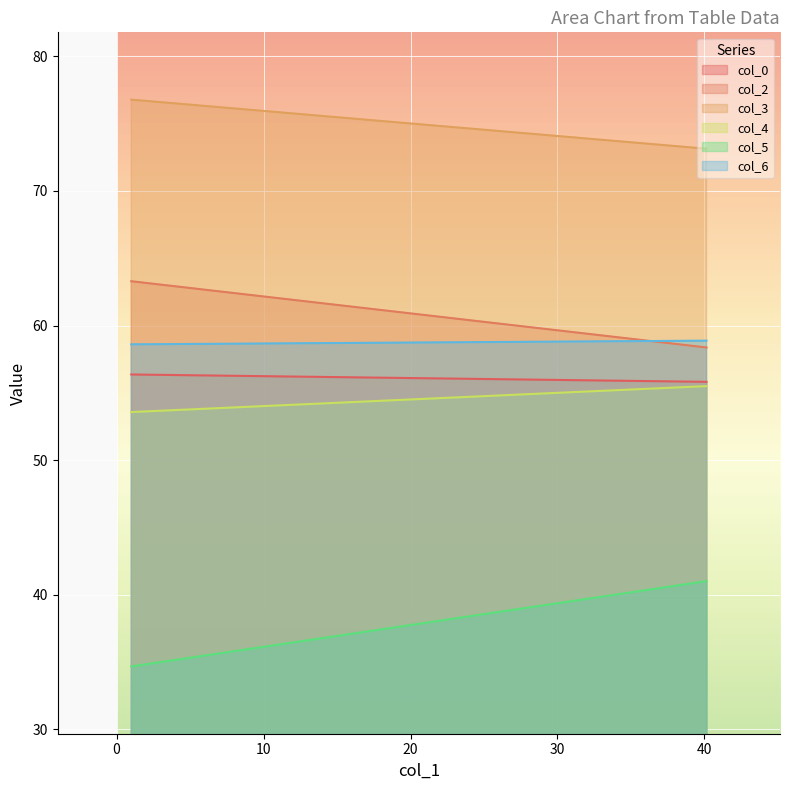

Reading left to right, what are all the values shown in this chart?

col_0: 1=56.4	40.140625=55.8
col_2: 1=63.3	40.140625=58.4
col_3: 1=76.8	40.140625=73.1
col_4: 1=53.6	40.140625=55.5
col_5: 1=34.7	40.140625=41.0
col_6: 1=58.6	40.140625=58.9